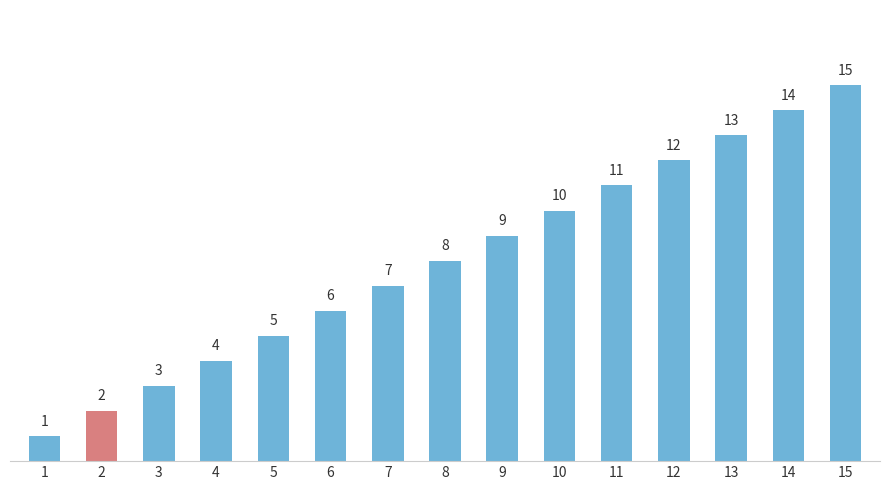

What is the approximate value at 3, to the nearest 5?

5